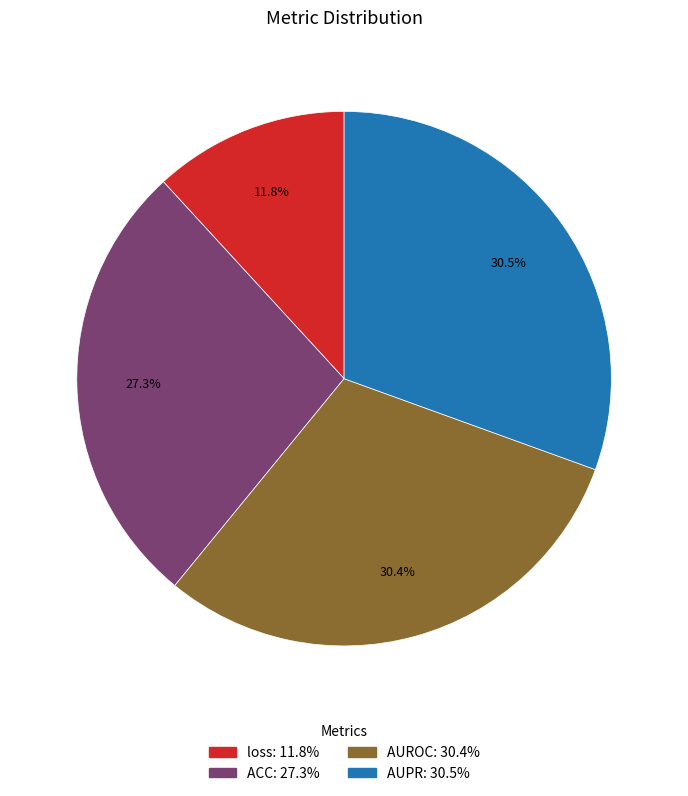

What percentage is the loss slice, to the nearest percent?

12%